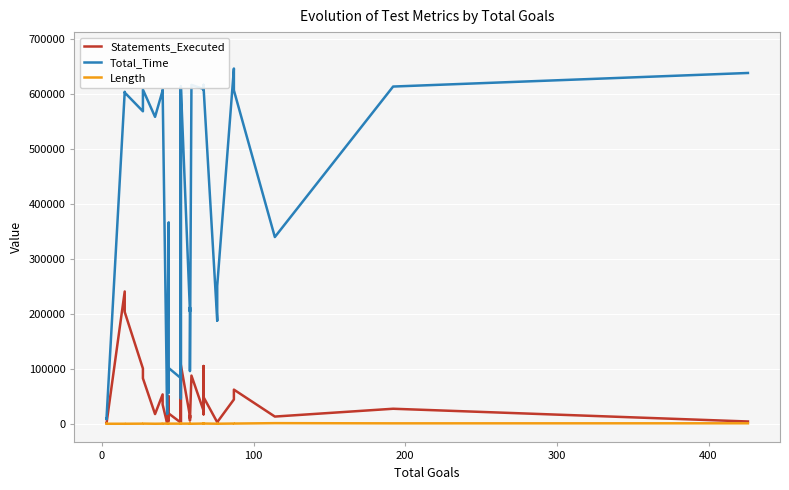

Reading left to right, extract all data points from this chart.

Statements_Executed: 652	648	735	240747	203371	100542	82715	17632	53417	34887	657	6593	50555	5782	6382	18693	2126	89994	1456	107443	14120	10328	15578	14796	5832	87660	23601	19057	54146	105076	17235	48383	2762	2874	2853	44233	62134	13107	27329	4145
Total_Time: 9942	8557	10150	604183	602744	568626	608094	558499	606534	607830	17769	75797	366551	66960	56789	101463	83048	612159	46286	614689	205532	204258	211862	136780	95774	616751	609270	610222	613240	616814	608076	611838	188362	187720	250880	646475	606744	339812	613674	638369
Length: 23	14	16	31	26	190	273	29	174	275	236	277	284	272	234	211	228	219	240	203	257	194	121	138	117	48	362	320	390	283	257	404	80	74	80	424	379	1111	767	856